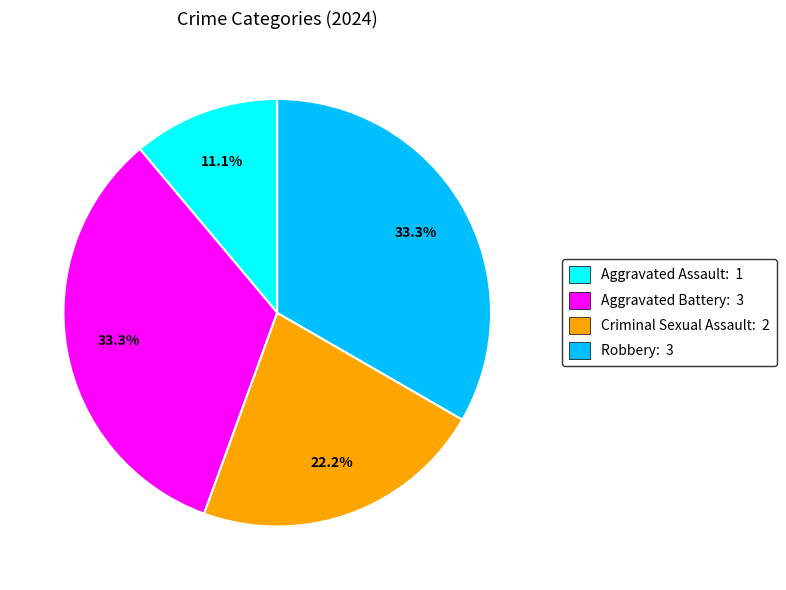

To the nearest percent, what percentage of the pie is Aggravated Battery?

33%